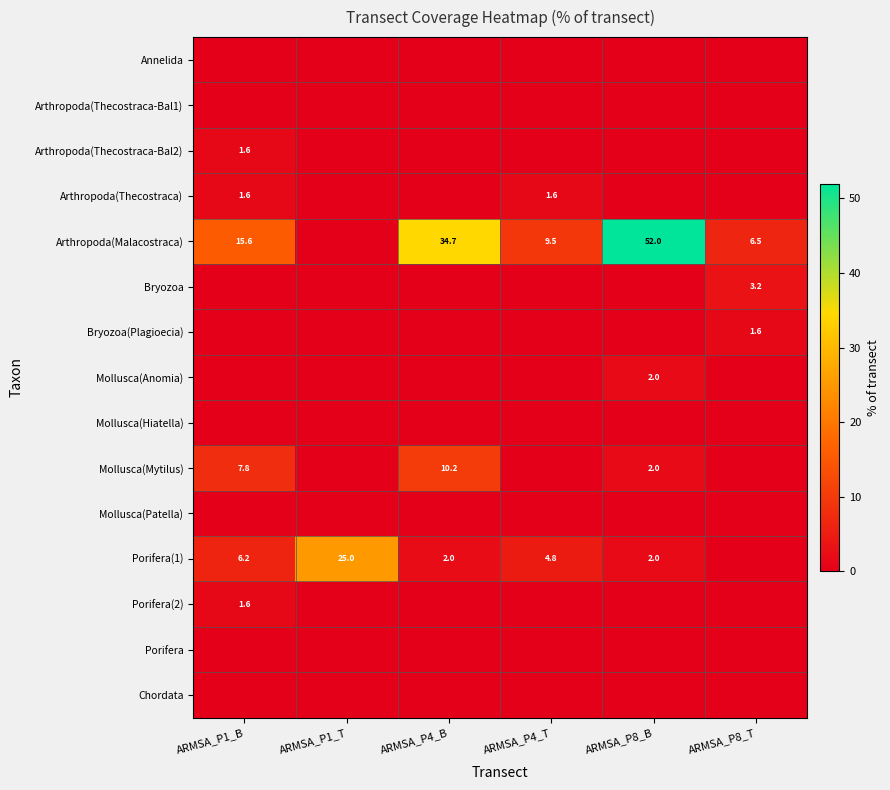

Count the number of categories in the chart.

6